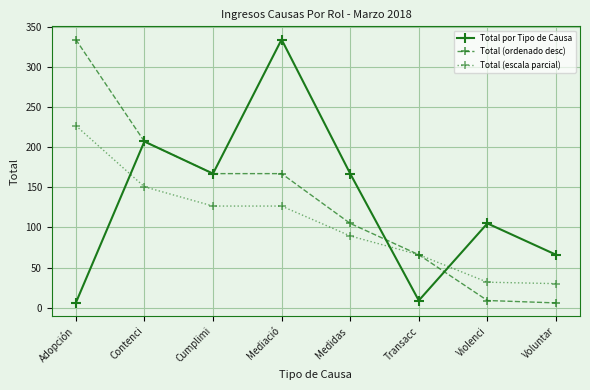

At Violenci, list the series in order from smallest to largest.

Total (ordenado desc), Total (escala parcial), Total por Tipo de Causa